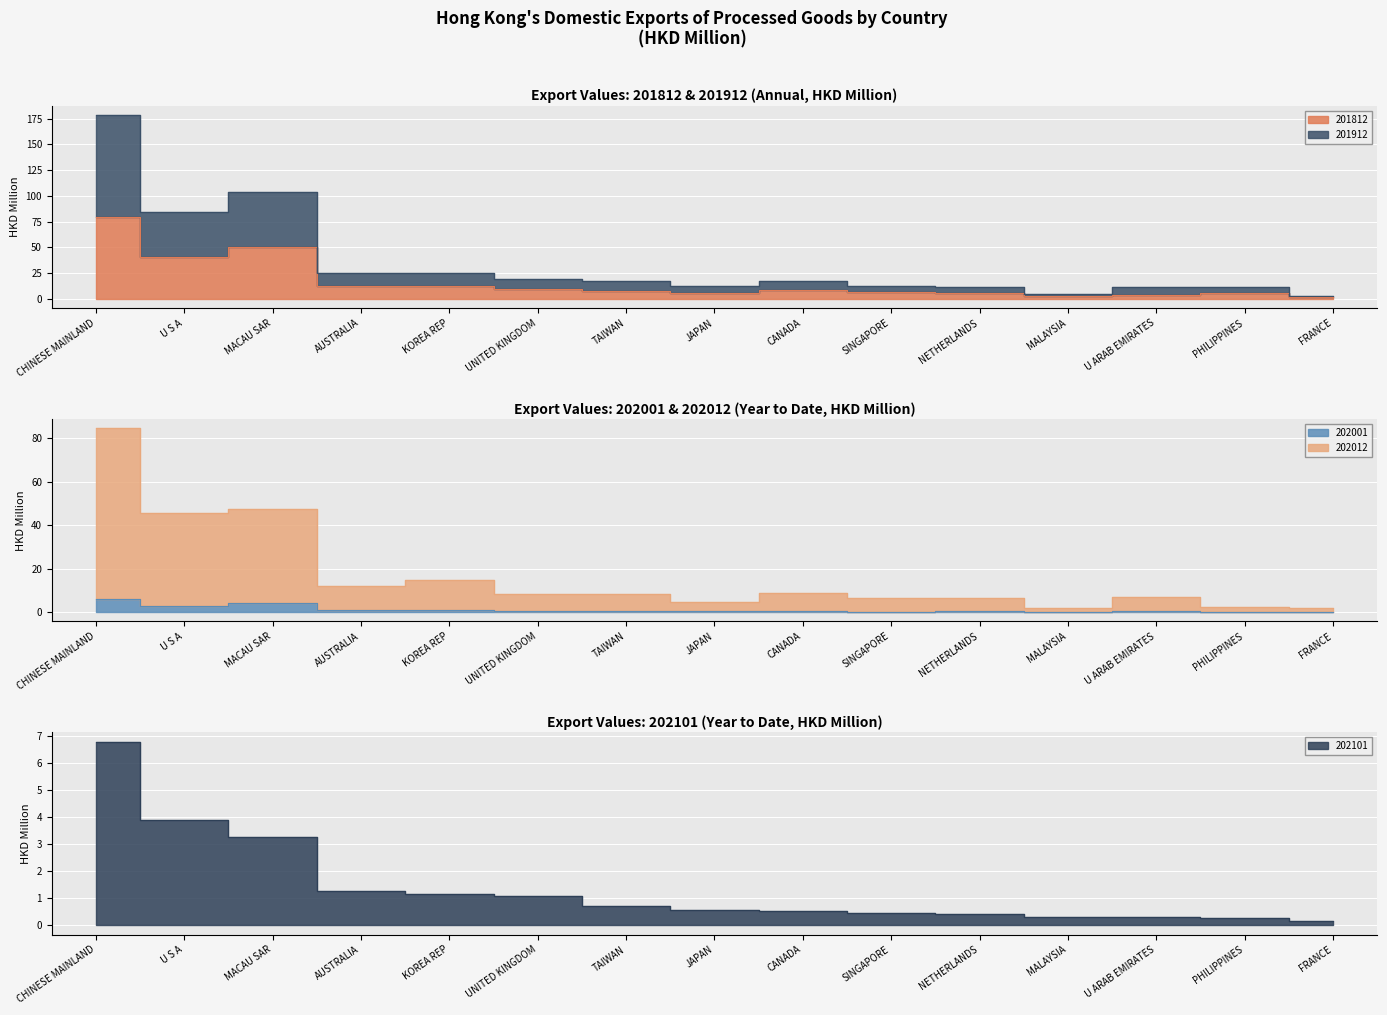

At which category does 202012 reach its first local peak?

MACAU SAR